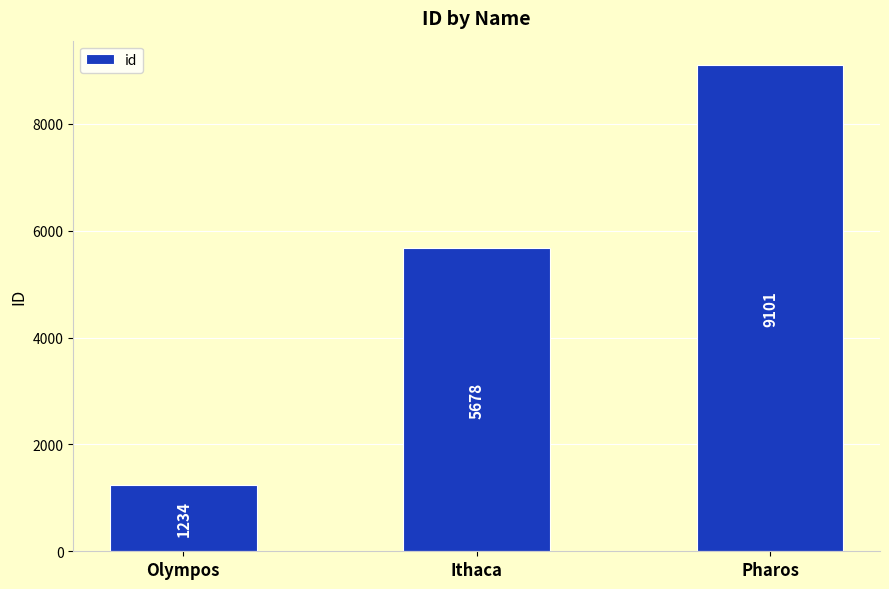

What position from the right is Pharos?

1